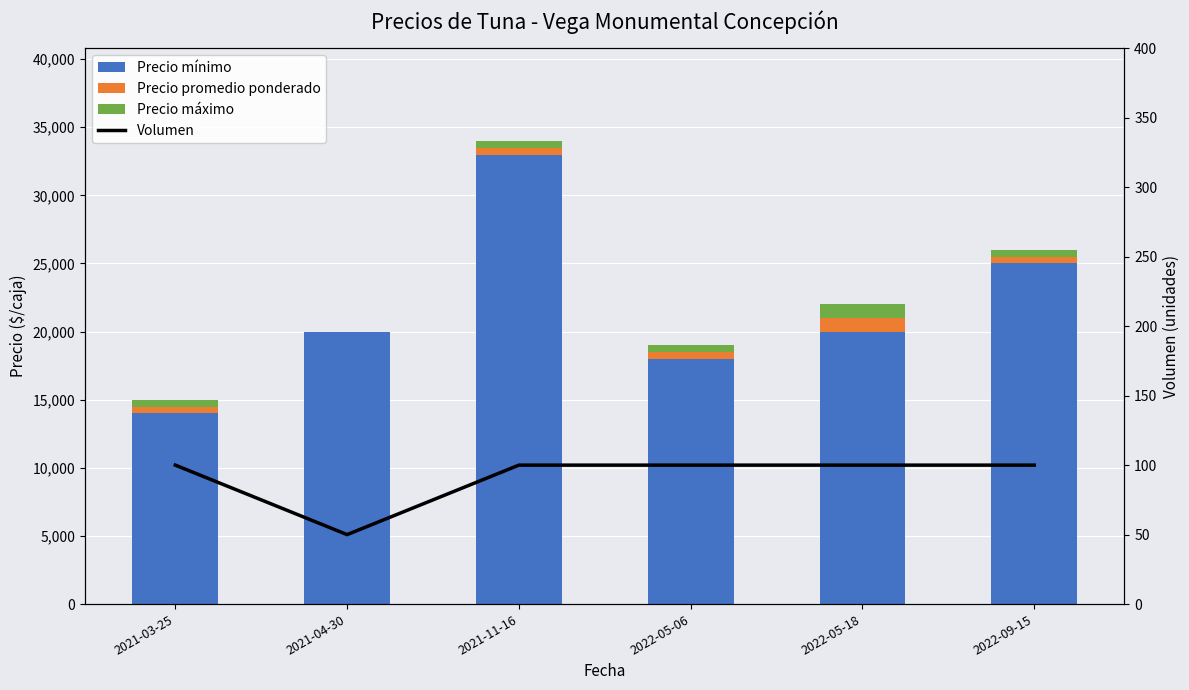

At which label does Precio mínimo reach its peak?

2021-11-16